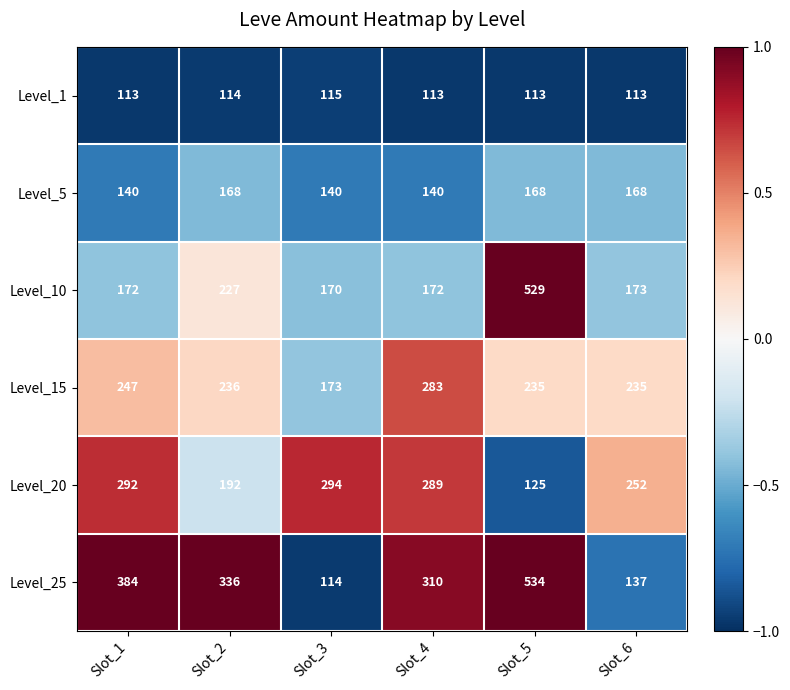

Which label corresponds to the largest value in the chart?

Slot_5